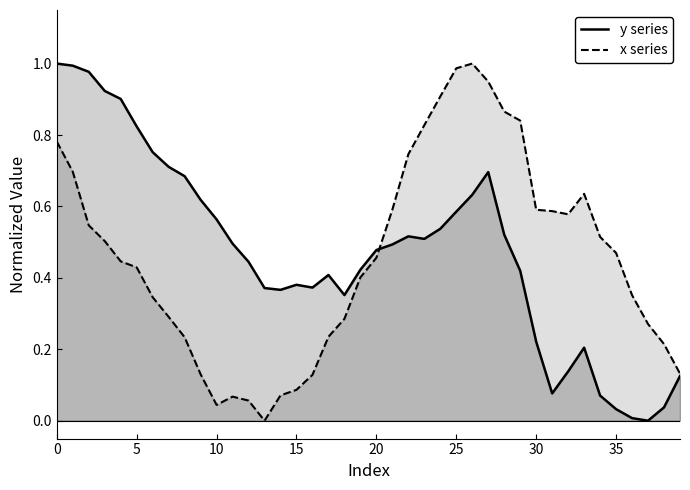

The value of y series at 15 is 0.6. True or false?

False